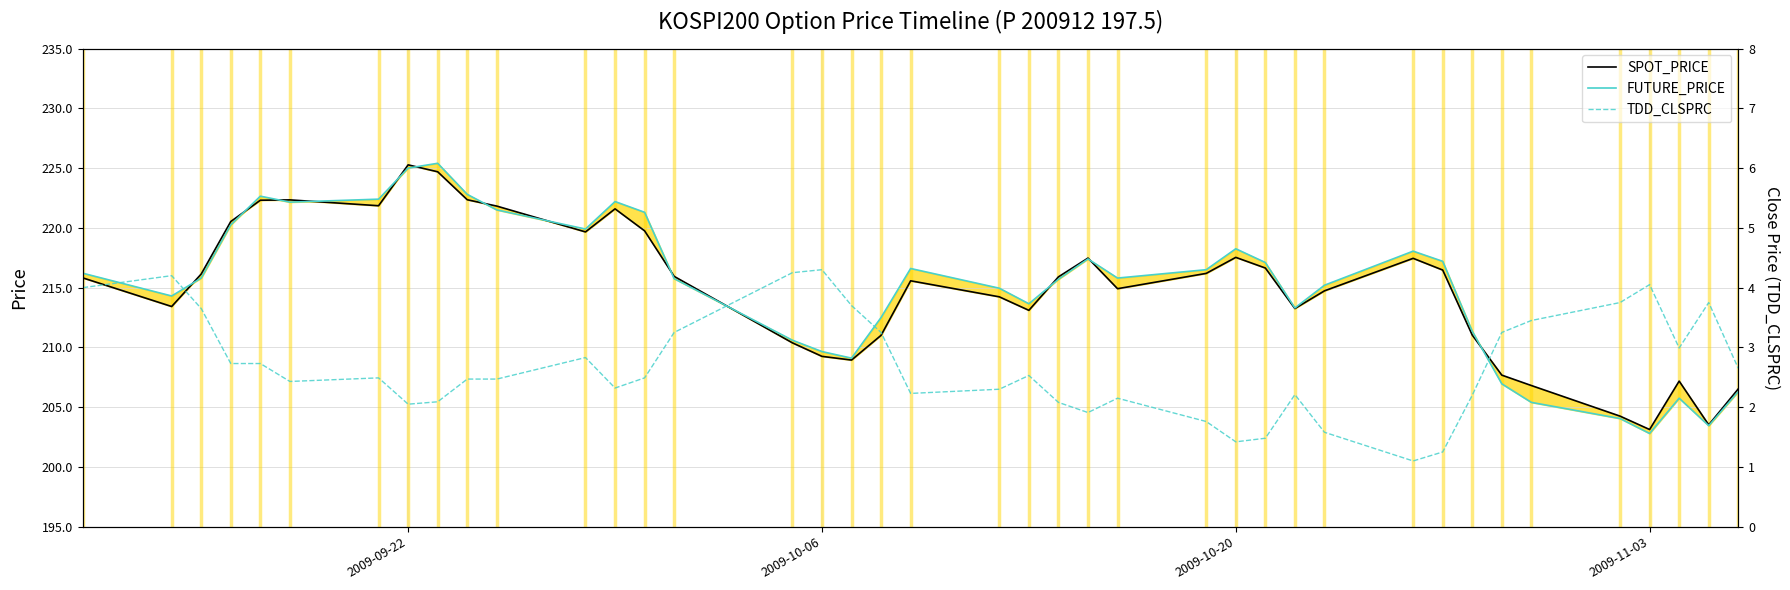

What is the value of the FUTURE_PRICE point at the 2nd from the left?

214.3